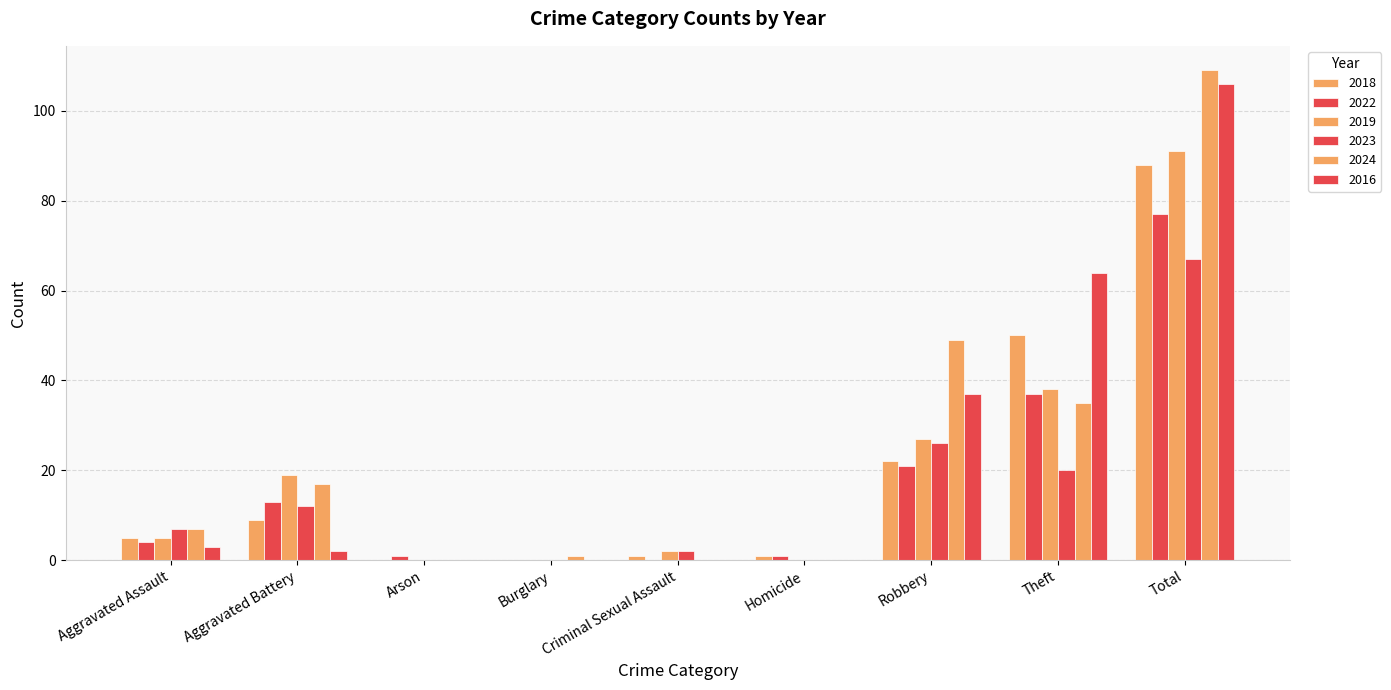

Is it true that 2016 equals 5 at Aggravated Assault?

False